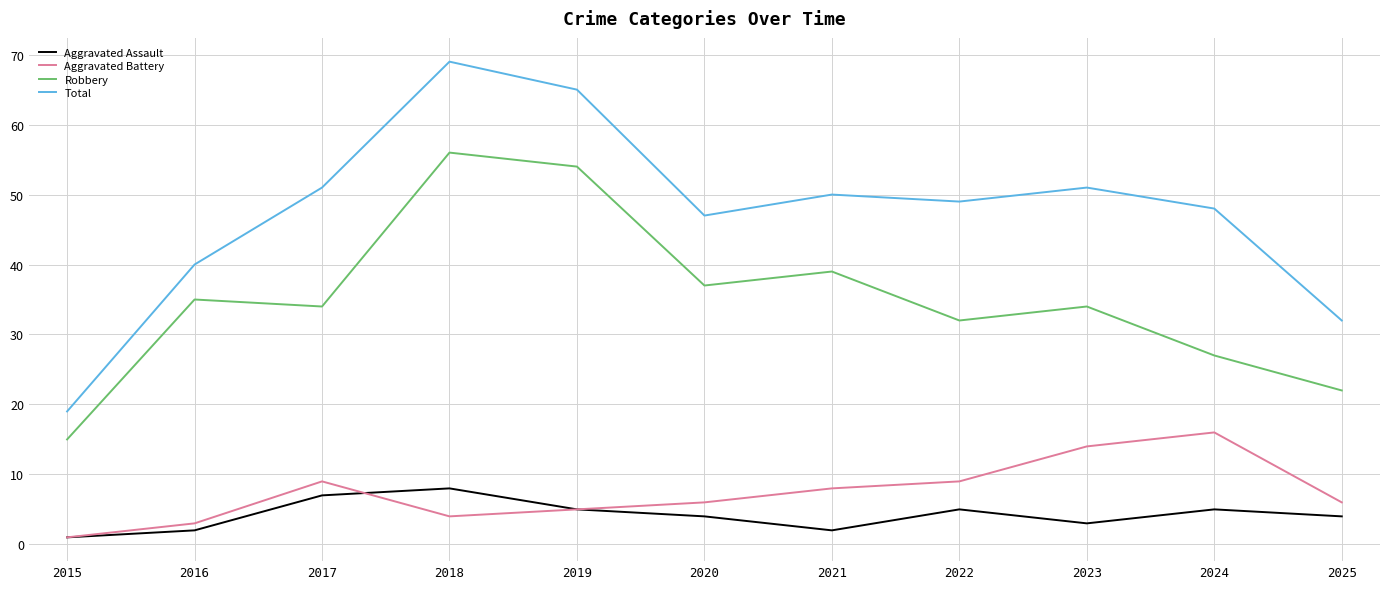

True or false: Total and Aggravated Assault cross at least once.

False